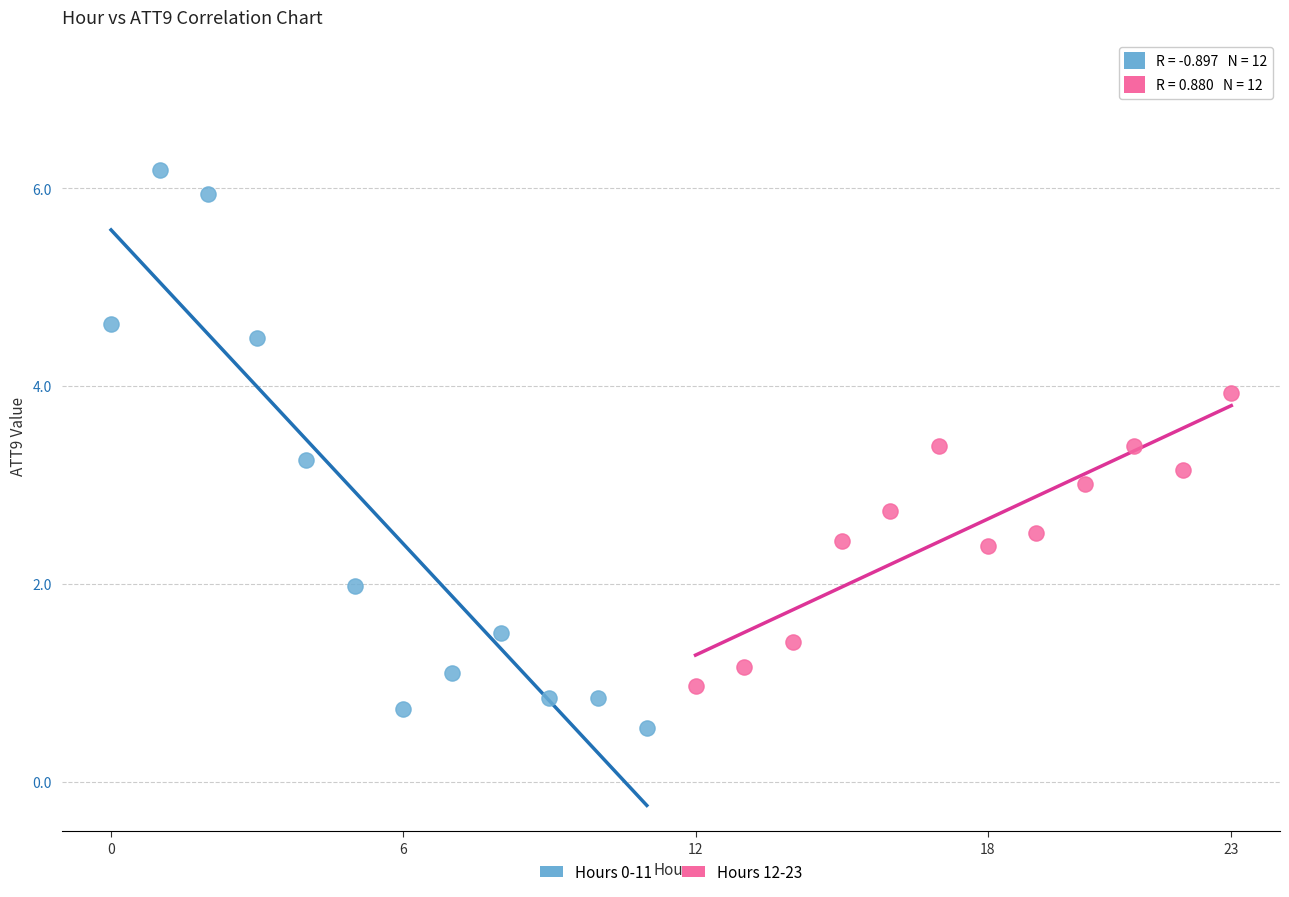

Which series reaches the maximum Y coordinate?

Hours 0-11